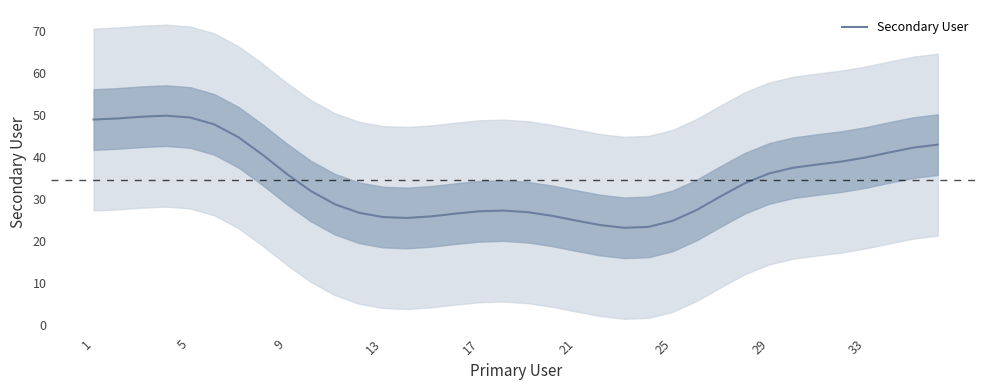

What is the lowest value of the Secondary User series?

23.1